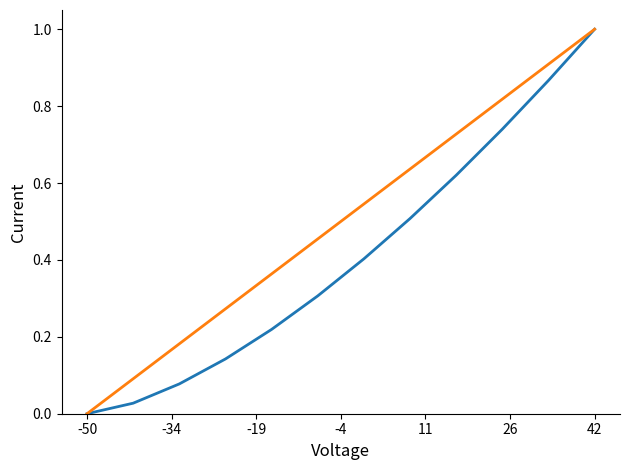

What is the greatest value displayed?

1.0